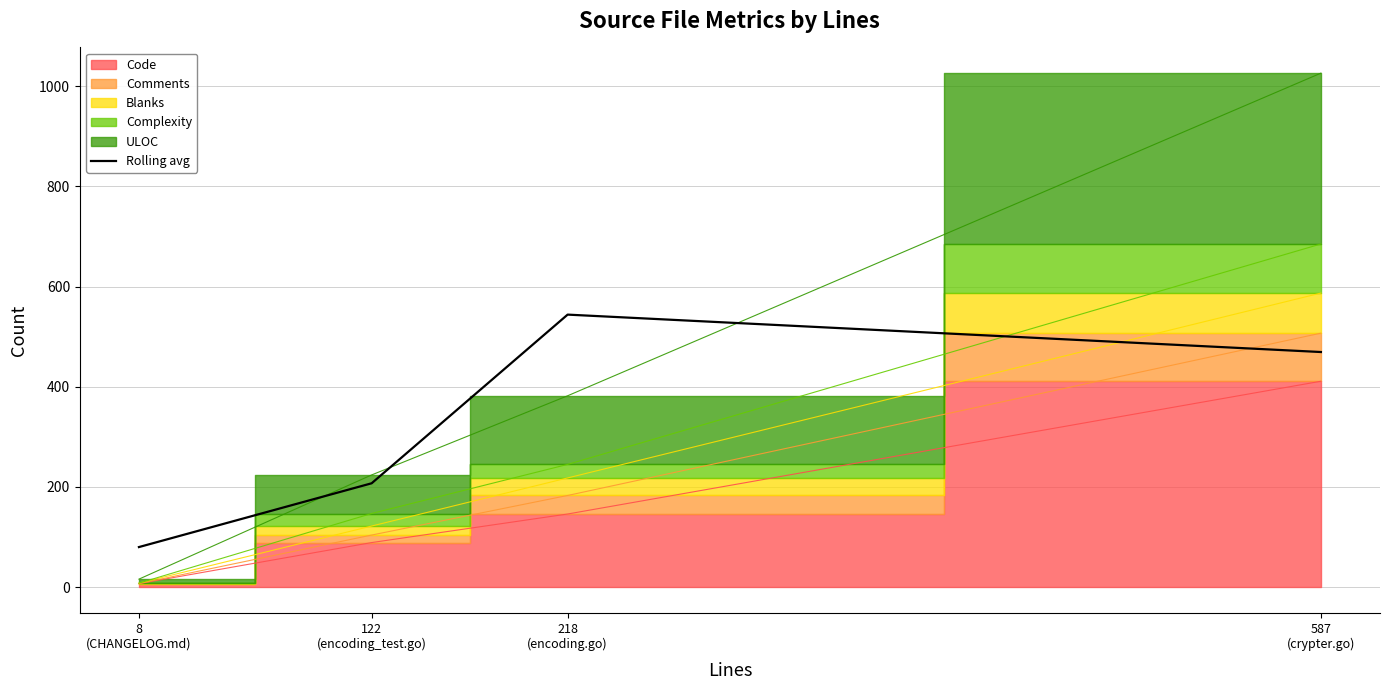

What is the minimum value for Rolling avg?

80.0